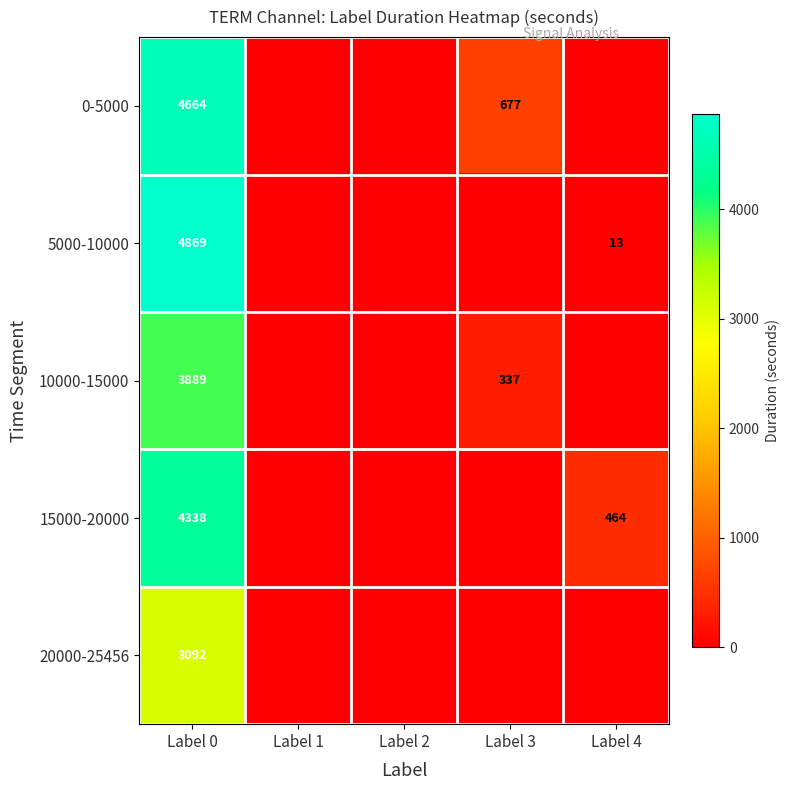

What is the sum of the 5000-10000 values at Label 4 and Label 0?

4882